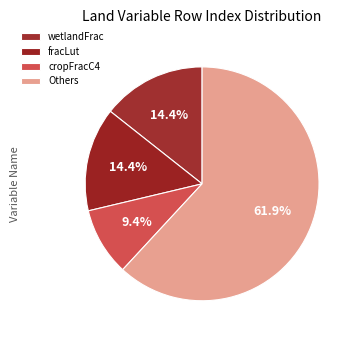

What is the ratio of the value at fracLut to the value at cropFracC4?

1.5